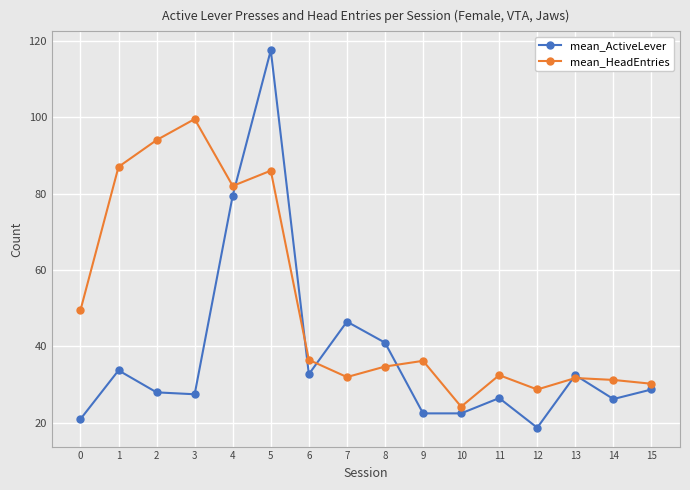

What is the maximum value for mean_ActiveLever?

117.5